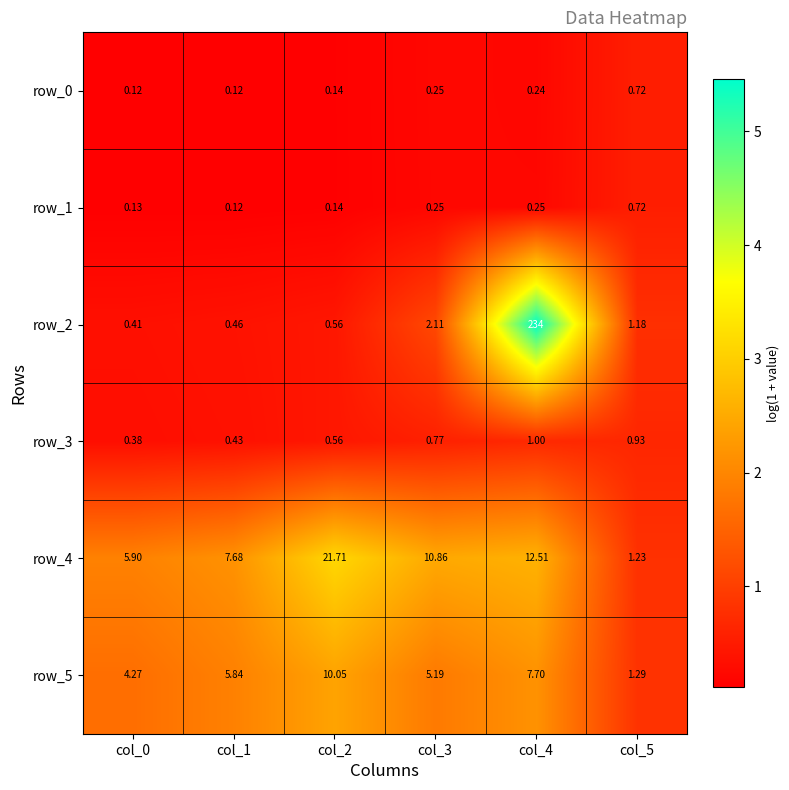

What is the spread (max minus min) of values at col_3?

10.6